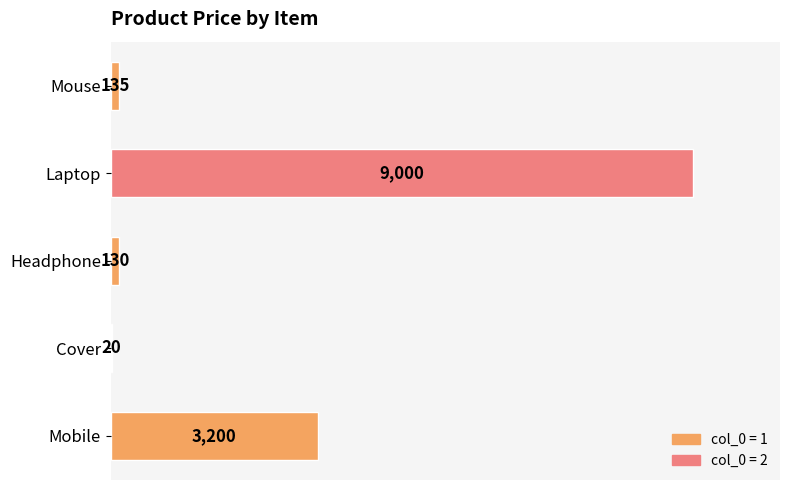

True or false: the data shows 130 at Headphone.

True